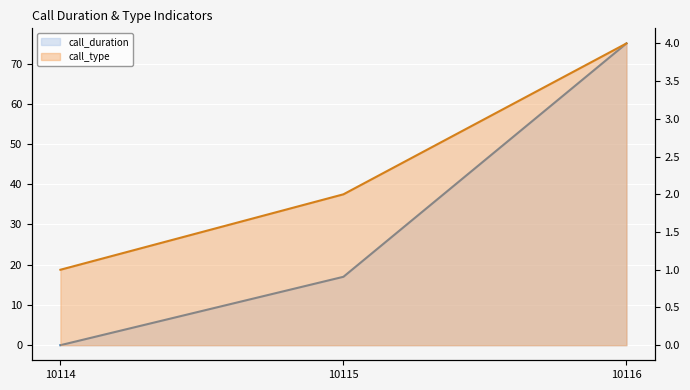

Reading left to right, extract all data points from this chart.

call_duration: 0	17	75
call_type: 1	2	4